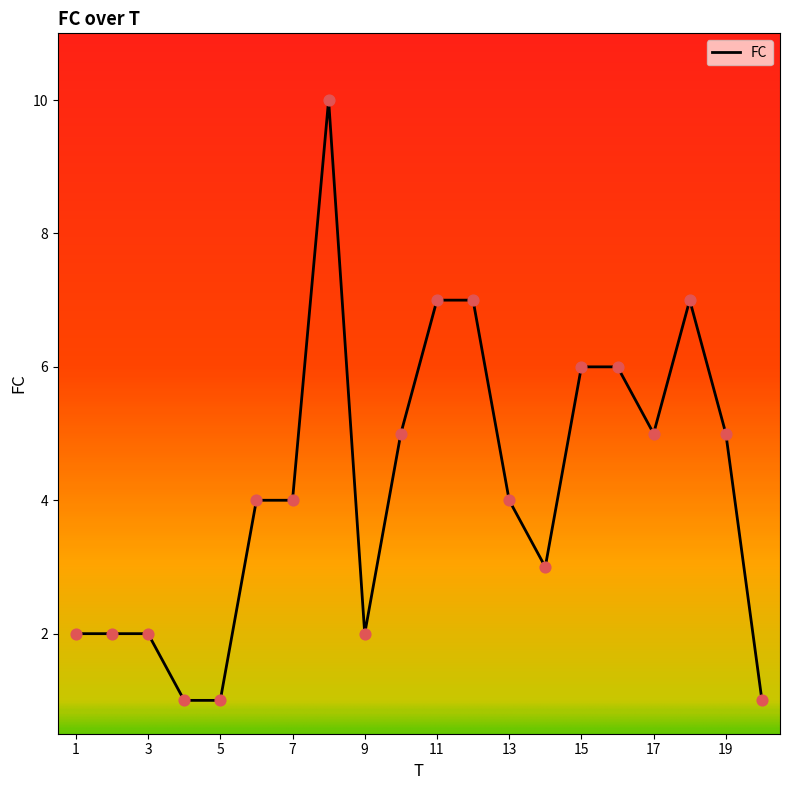

What is the maximum value shown in the chart?

10